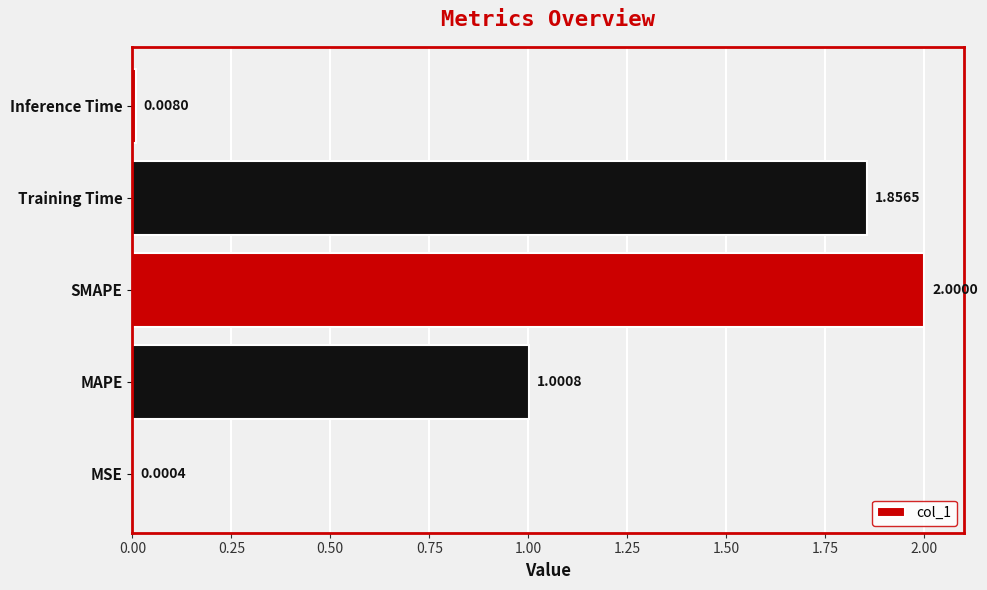

What is the change in value from SMAPE to Inference Time?

-2.0